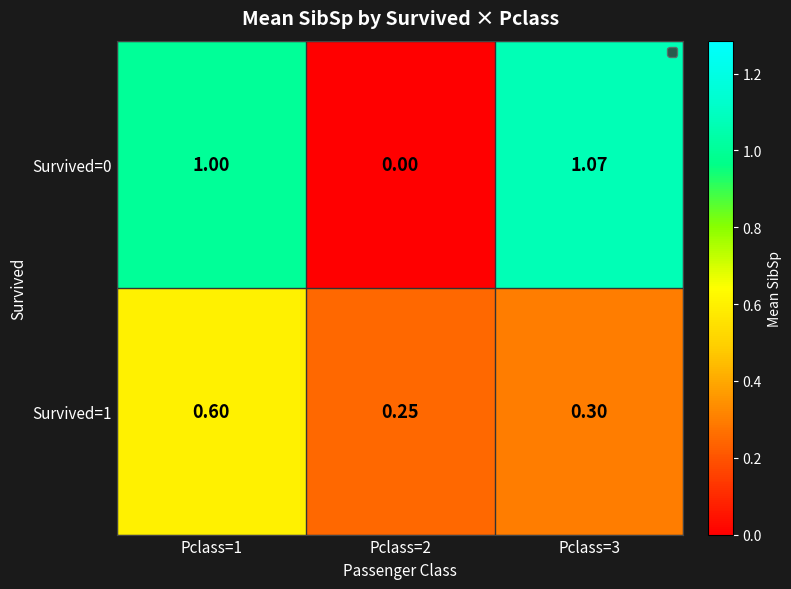

What is the greatest value displayed?

1.1